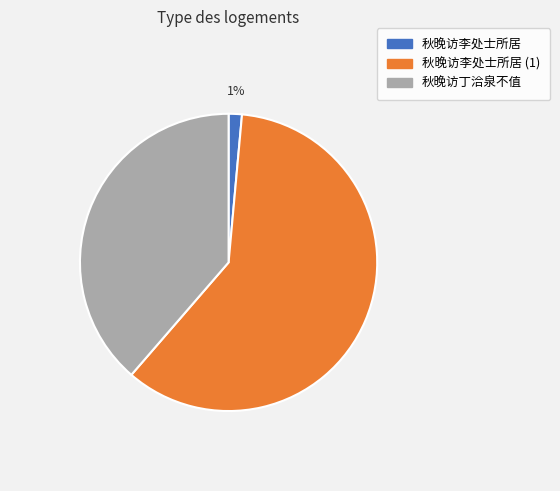

Does 秋晚访李处士所居 represent more than half of the total?

No